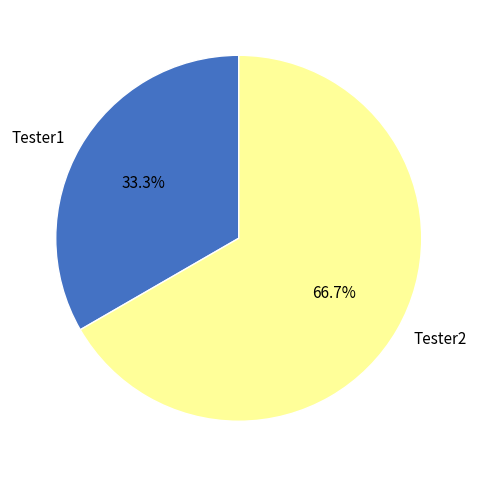

What is the largest slice in the pie chart?

Tester2